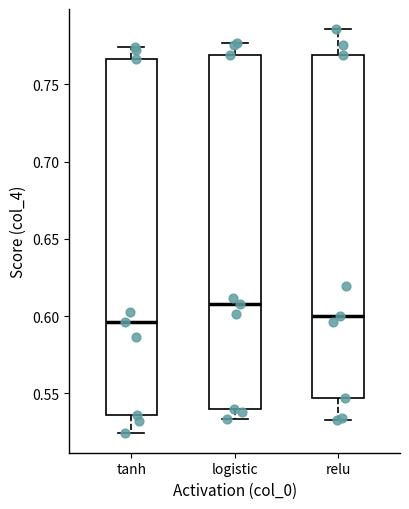

Which box's median line is the highest?

logistic